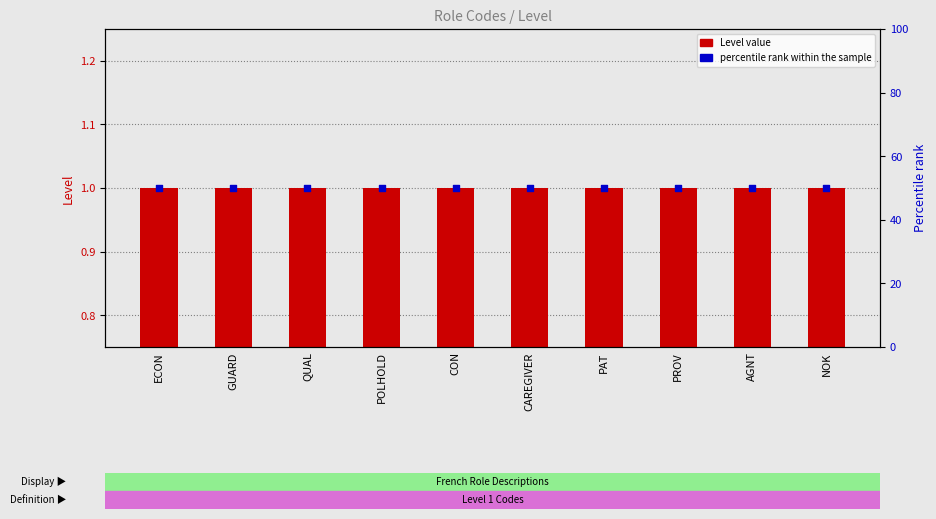

Which series contains the lowest Y value?

Level value